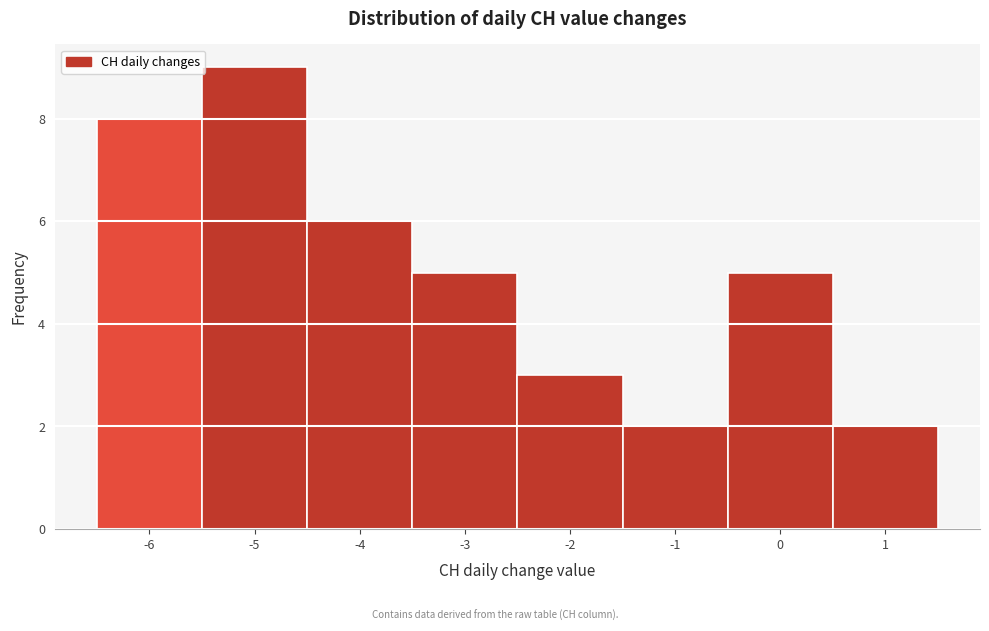

Over which range of the x-axis is the bar tallest?

-5.5 to -4.5